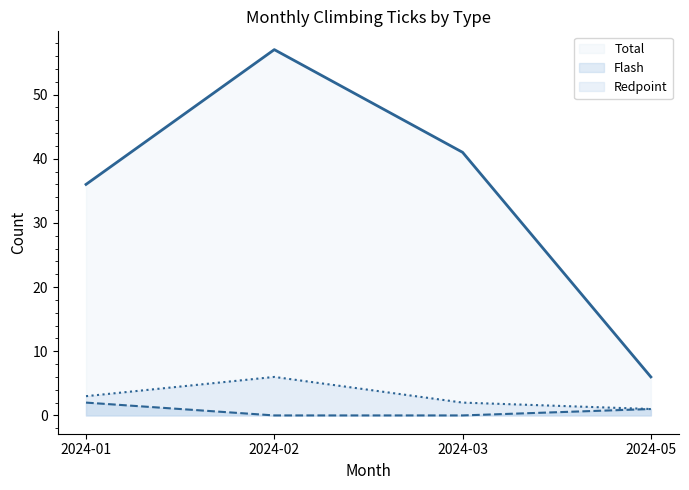

What is the difference between the Flash values at 2024-01 and 2024-05?

1